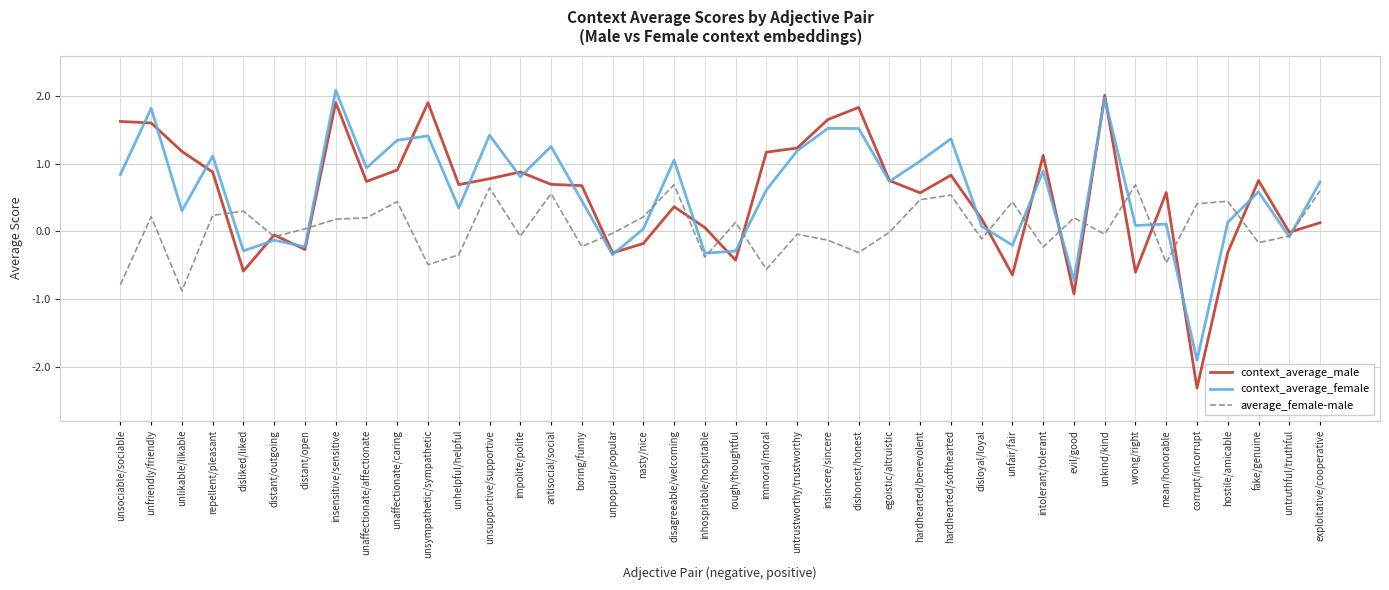

At which category is the sum across all series the highest?

insensitive/sensitive